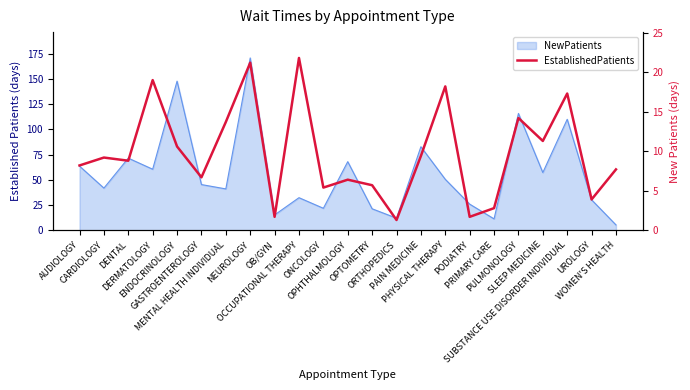

The value at NEUROLOGY is 21.2. True or false?

True